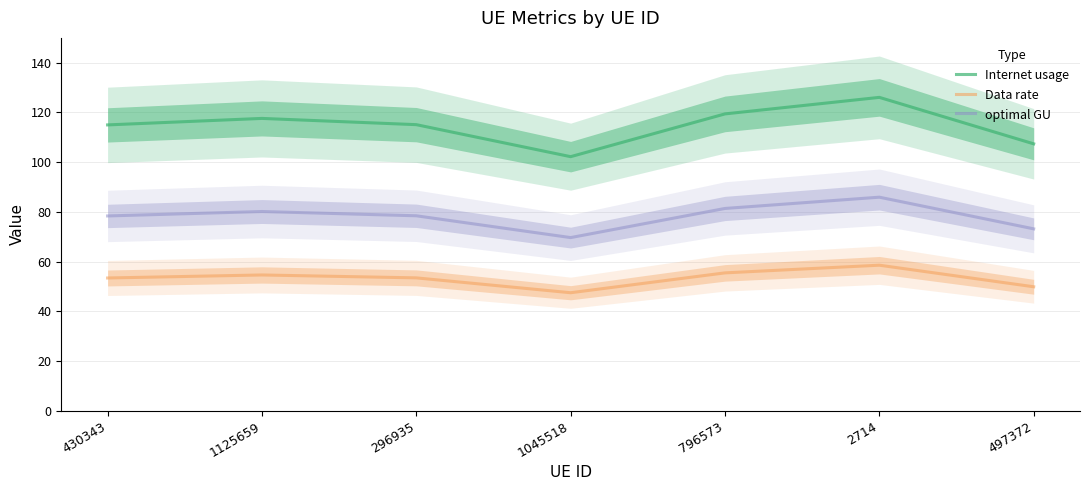

What is the label of the 7th point from the left?

497372